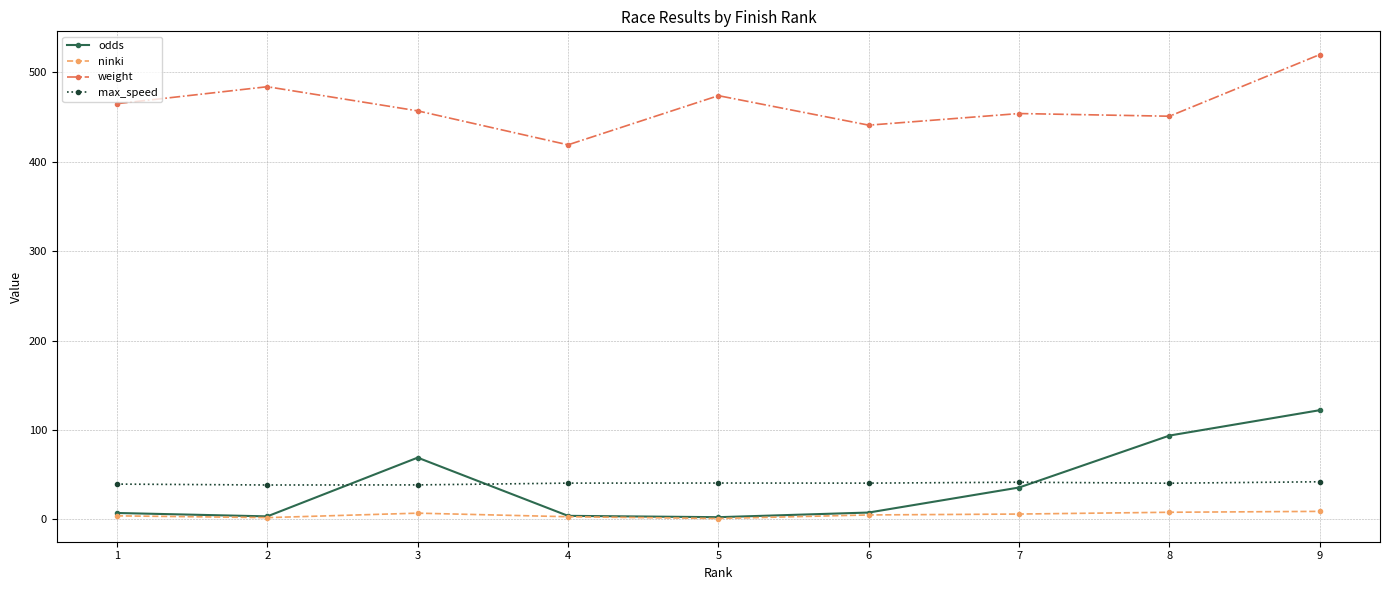

What is the difference between the highest and lowest values at 2?

482.0